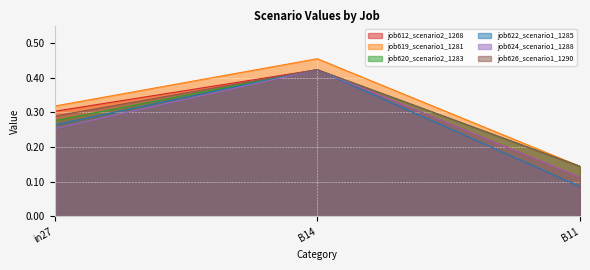

What are all the series names shown in the legend?

job612_scenario2_1268, job619_scenario1_1281, job620_scenario2_1283, job622_scenario1_1285, job624_scenario1_1288, job626_scenario1_1290